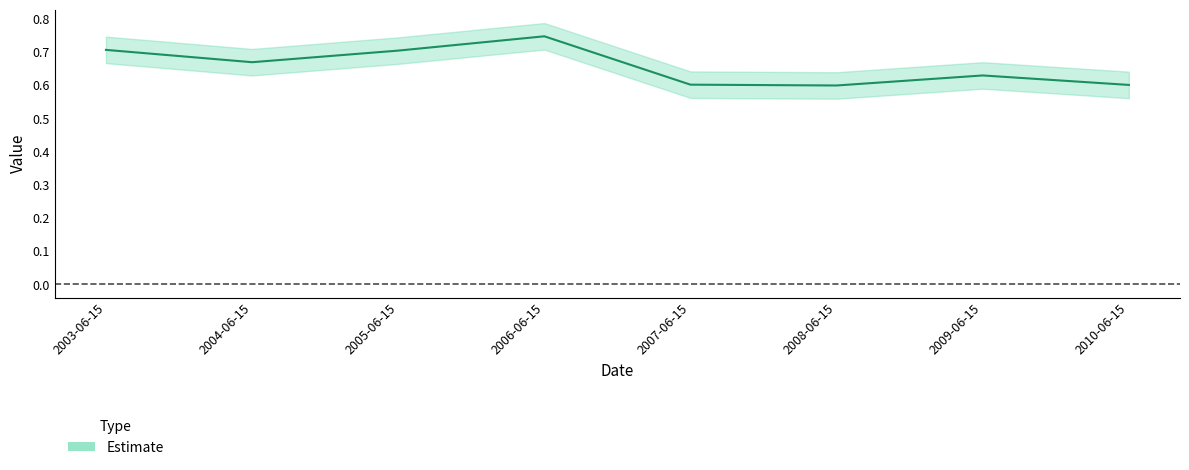

Where is the first local maximum?

2006-06-15